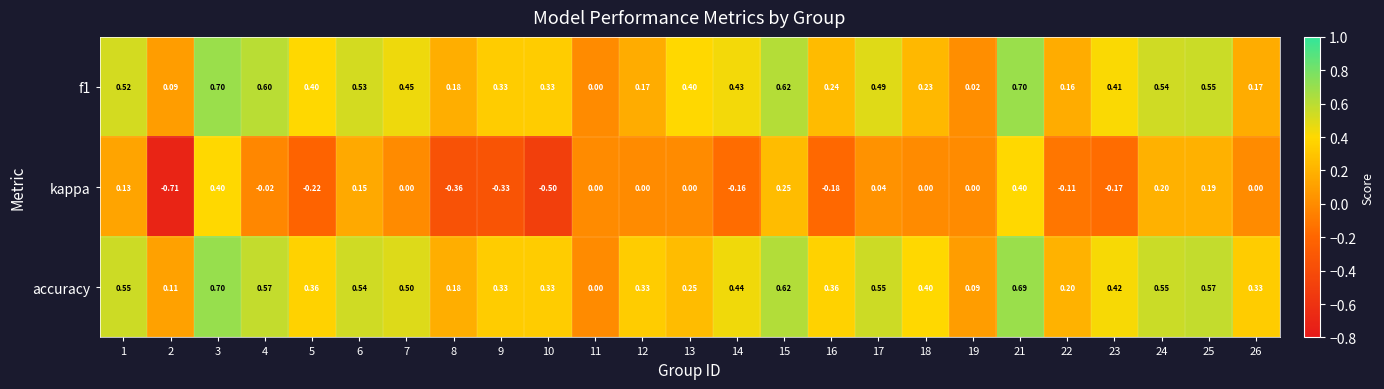

Which series has the largest range (max minus min)?

kappa